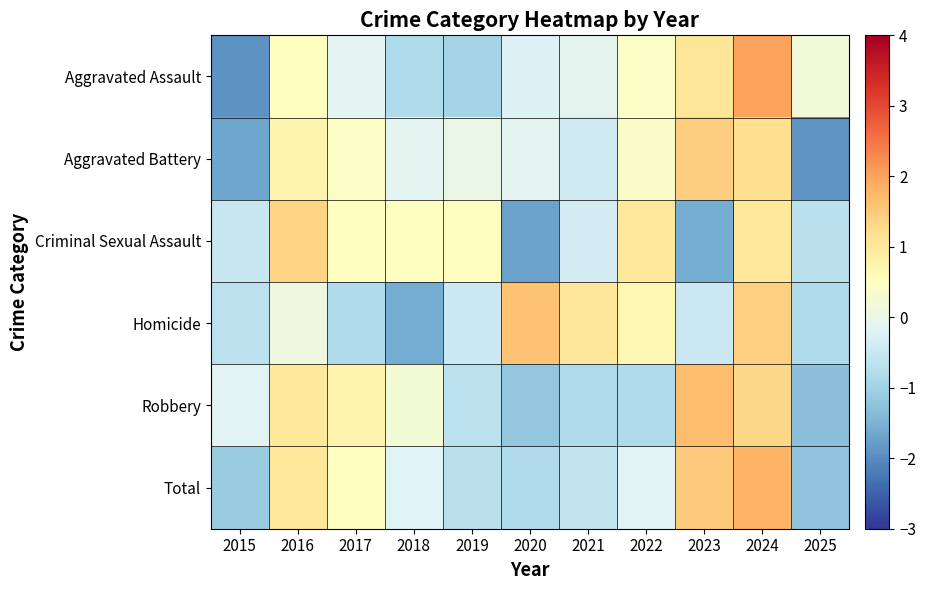

What is the smallest value displayed?

-1.9